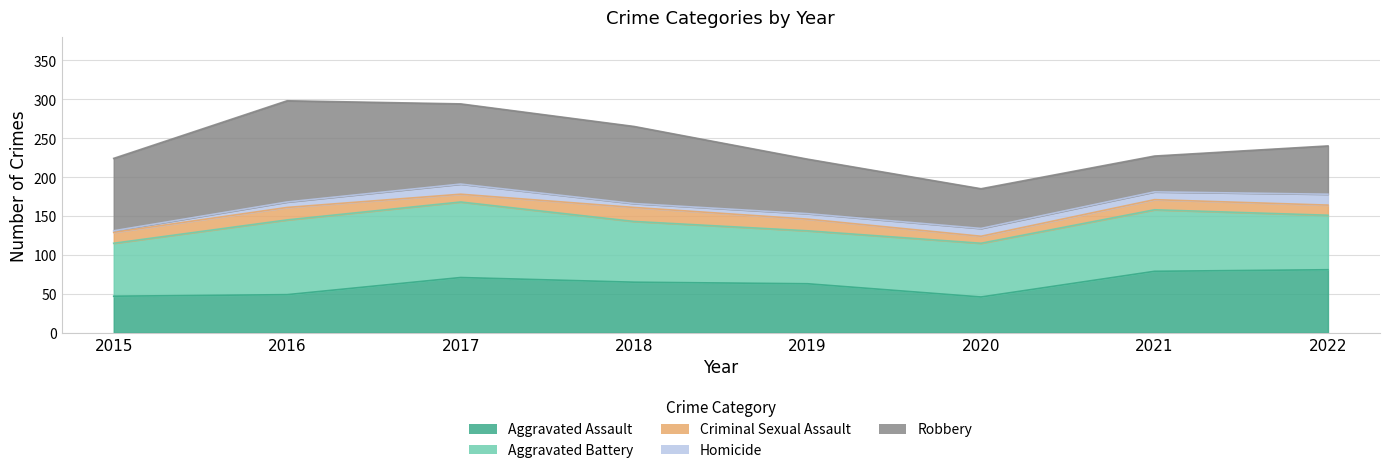

Reading right to left, list all the values displayed in this chart.

Aggravated Assault: 81	79	46	63	65	71	49	47
Aggravated Battery: 70	79	69	68	78	97	96	68
Criminal Sexual Assault: 13	13	9	15	18	10	16	14
Homicide: 14	10	10	7	5	13	7	2
Robbery: 62	46	51	70	99	103	130	93